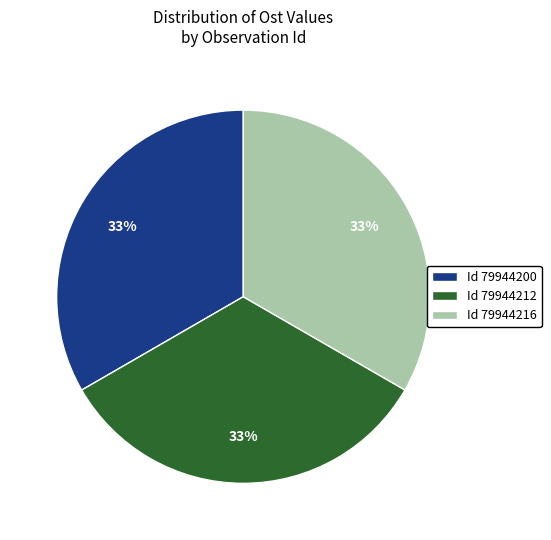

How many slices are in this pie chart?

3